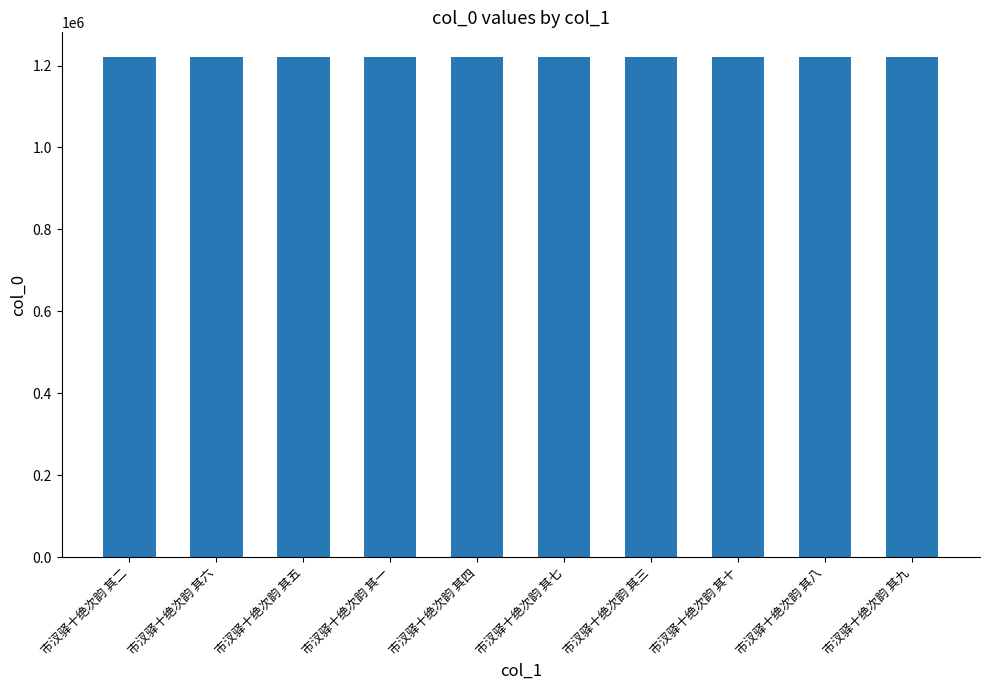

What is the approximate value at 市汊驿十绝次韵 其八?

1220171